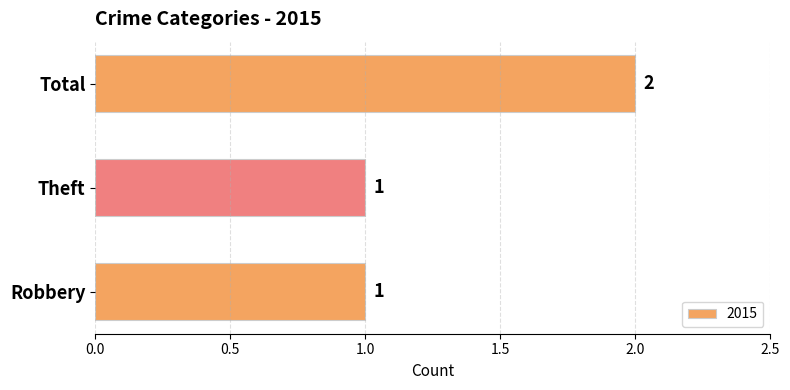

What is the change in value from Robbery to Total?

+1